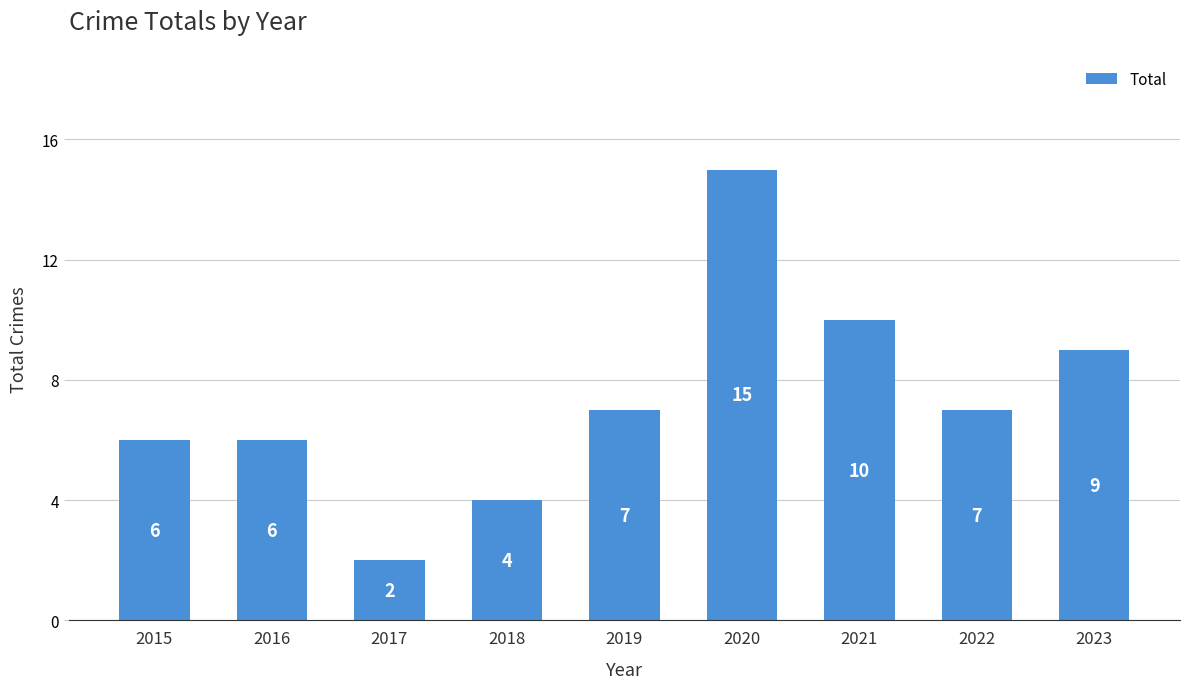

What is the value of the 7th bar from the left?

10